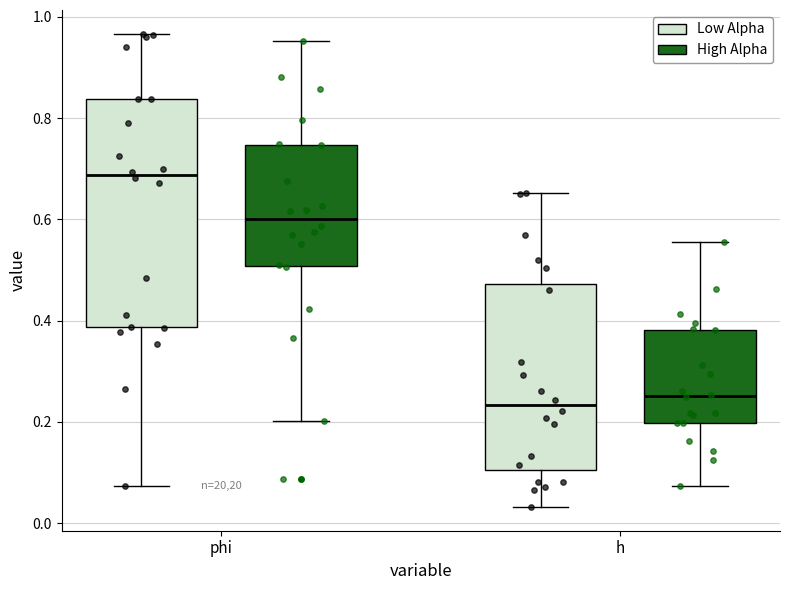

Comparing the boxes themselves (not the whiskers), which one is the tallest?

phi (Low Alpha)